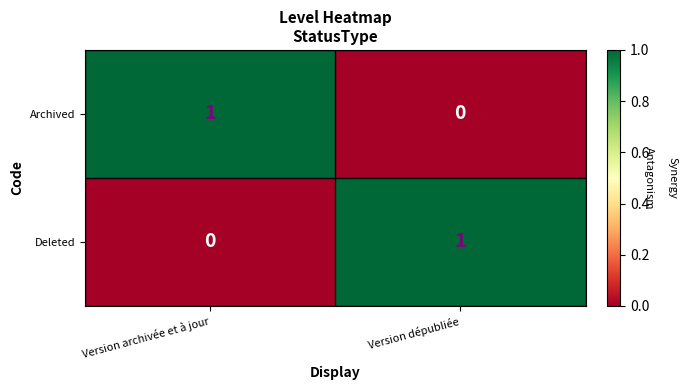

True or false: Archived has a value of 1 at Version dépubliée.

False